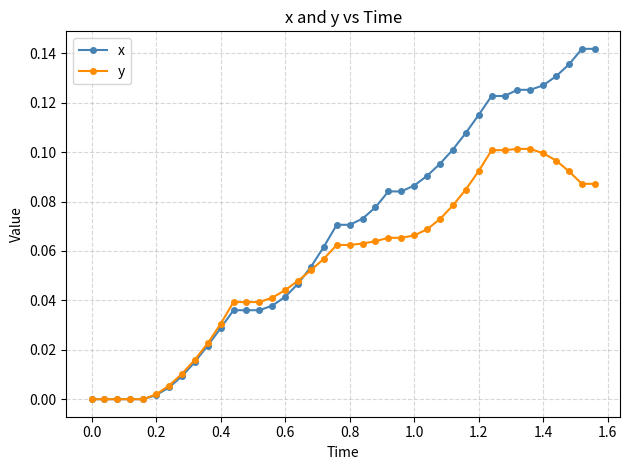

Rank the series by their maximum value, from lowest to highest.

y, x